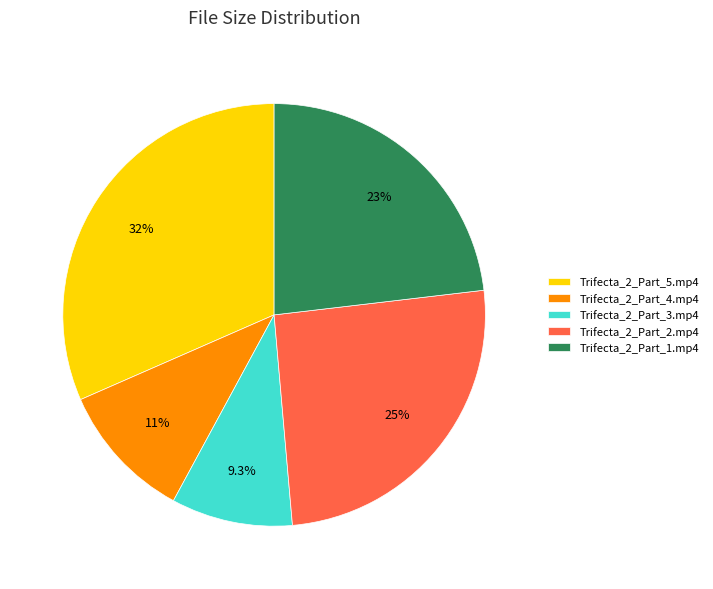

Approximately how many times larger is the value at Trifecta_2_Part_2.mp4 compared to Trifecta_2_Part_3.mp4?

2.7